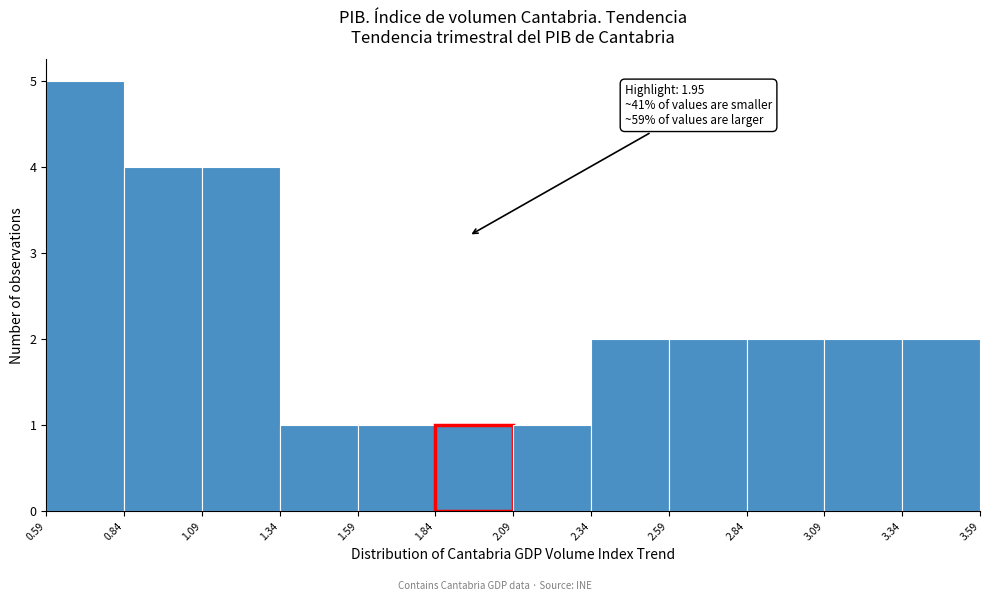

Over which range of the x-axis is the bar tallest?

0.59 to 0.84